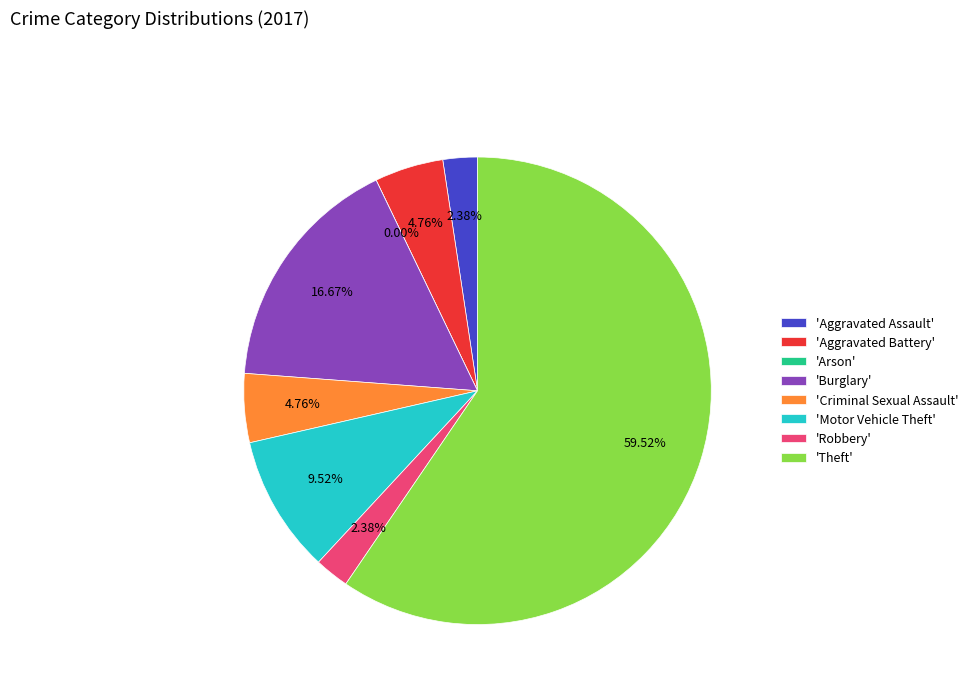

Does Theft account for over 50% of the chart?

Yes